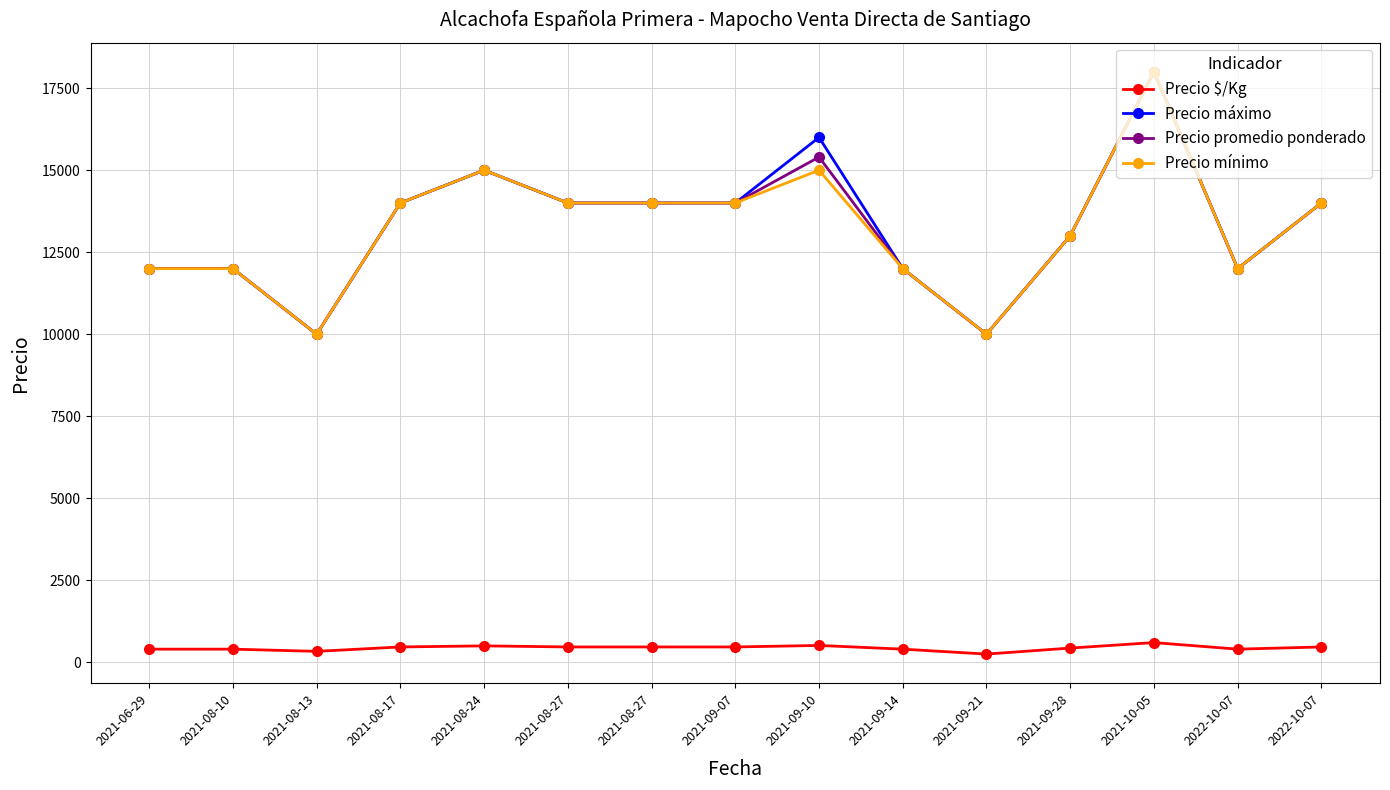

How many data points in Precio mínimo are less than 14000?

7